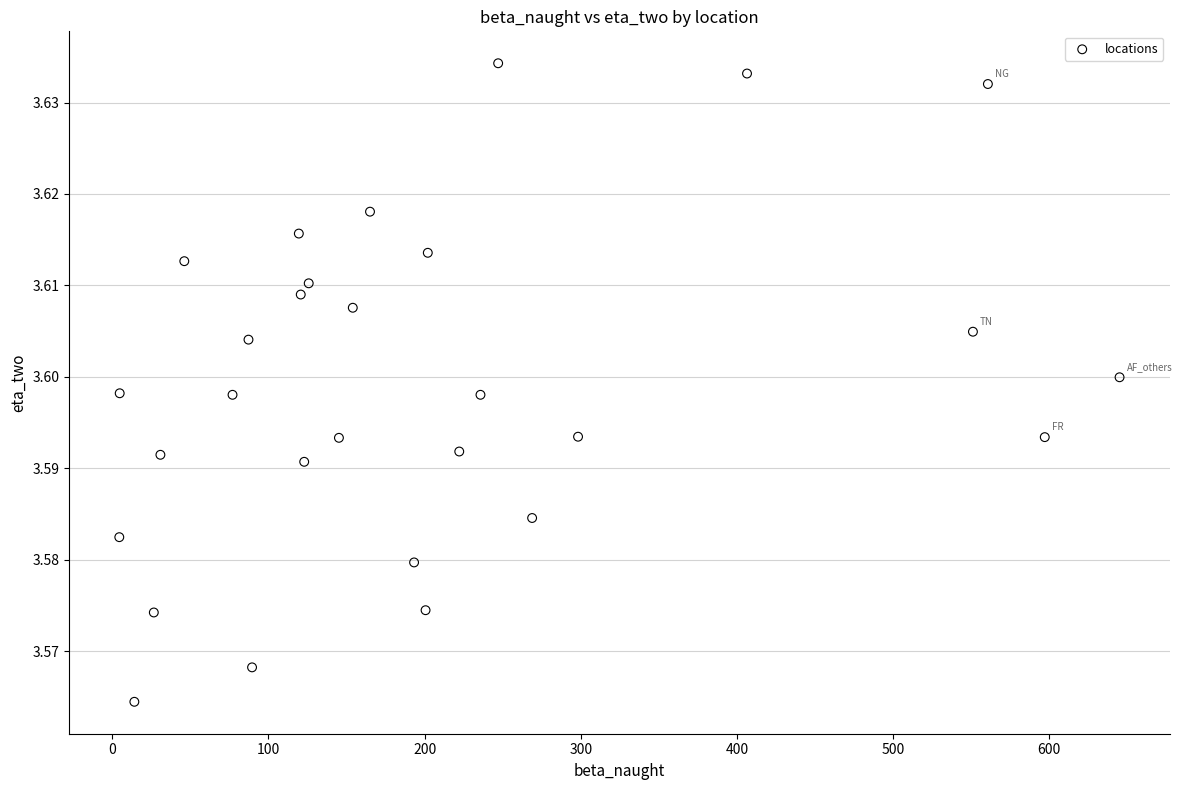

How many data points are displayed?

29